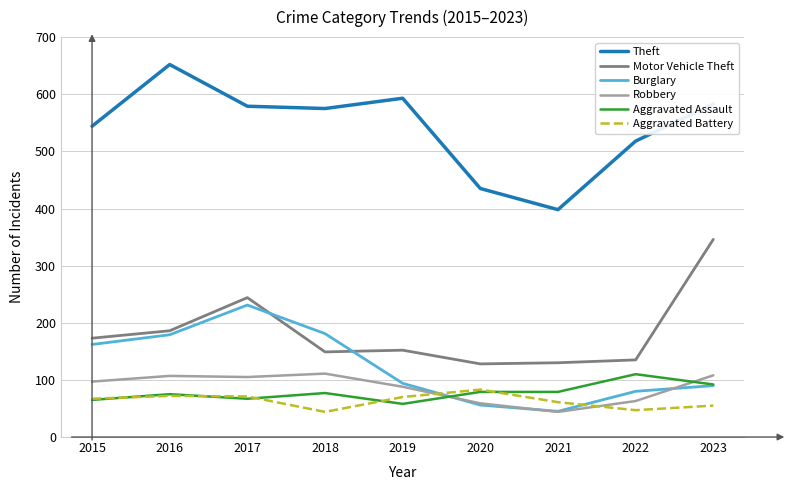

True or false: Theft and Aggravated Assault cross at least once.

False